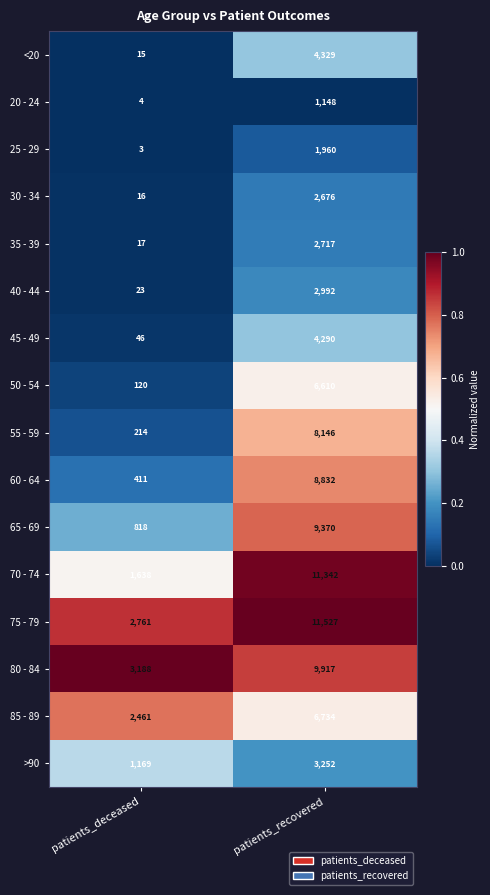

At which label does 65 - 69 reach its peak?

patients_recovered